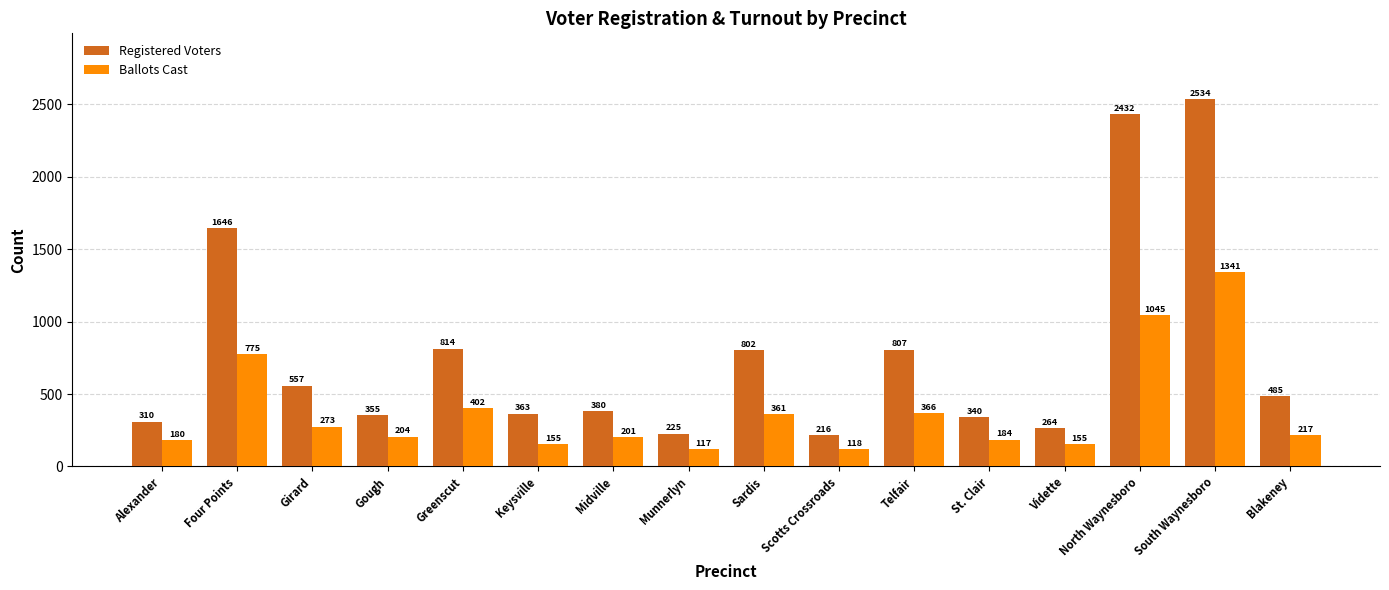

At Munnerlyn, list the series in order from smallest to largest.

Ballots Cast, Registered Voters